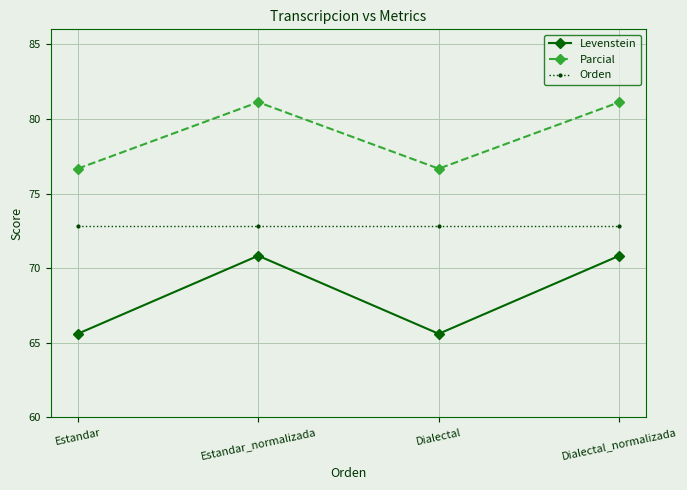

At Estandar_normalizada, list the series in order from largest to smallest.

Parcial, Orden, Levenstein